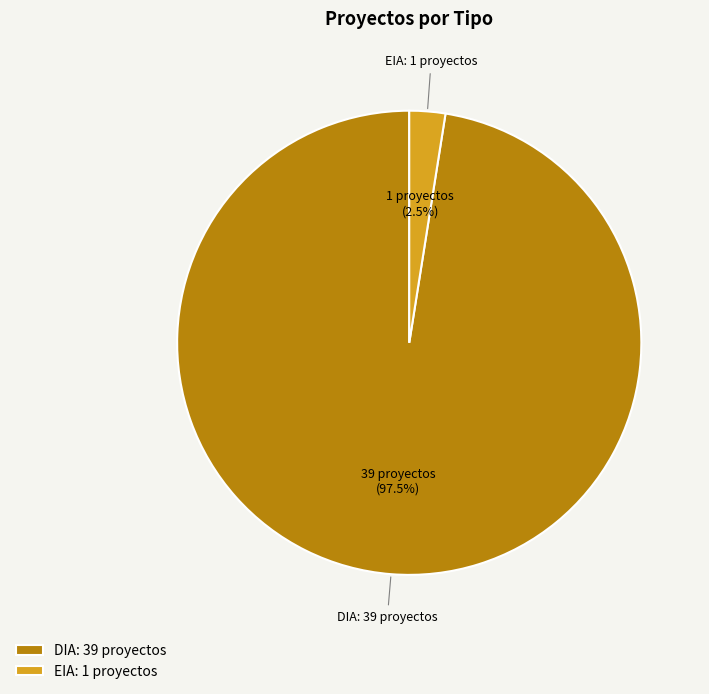

Combined, what portion of the pie is DIA and EIA?

100.0%